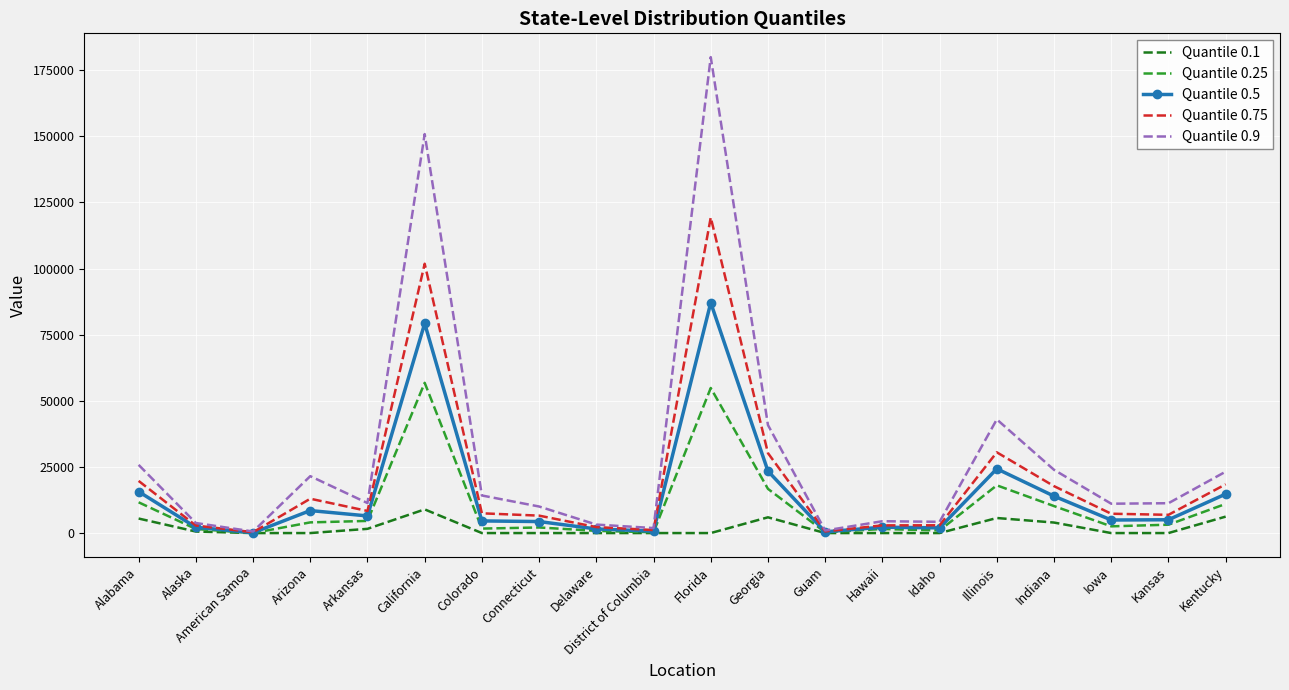

In Quantile 0.5, how many points are higher than both neighbors (excluding endpoints)?

5